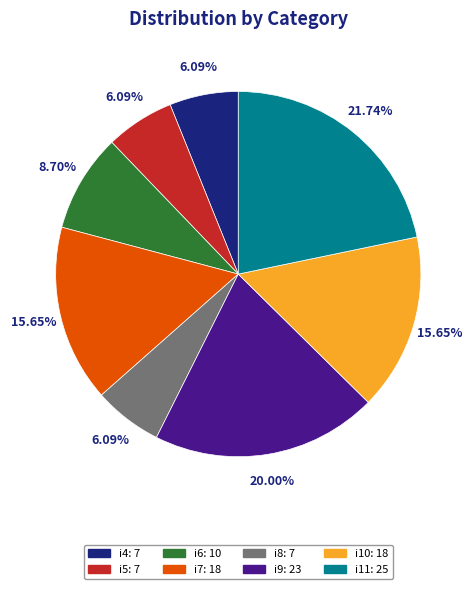

How many segments does this pie chart have?

8